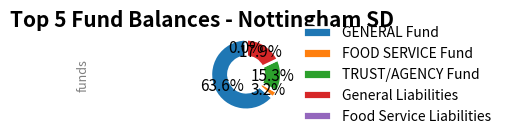

Is FOOD SERVICE Fund the majority of the pie?

No